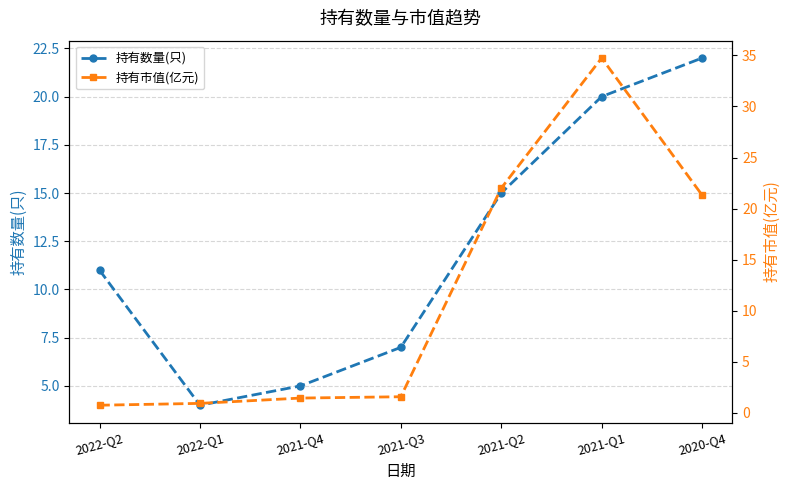

Rank the series by their average value, from highest to lowest.

持有数量(只), 持有市值(亿元)